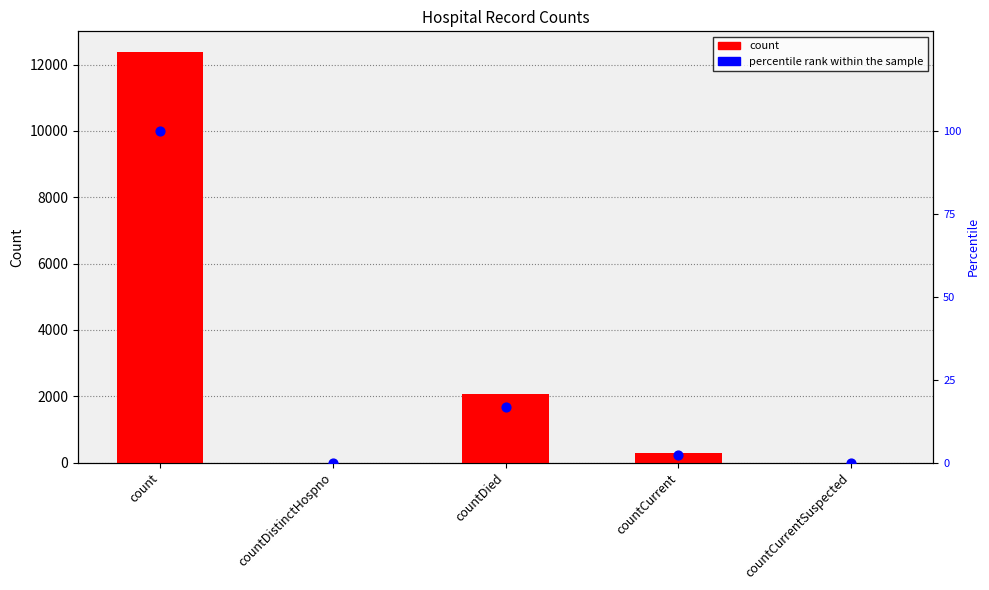

Is the value of count at countCurrentSuspected greater than the value of percentile rank within the sample at countCurrent?

No